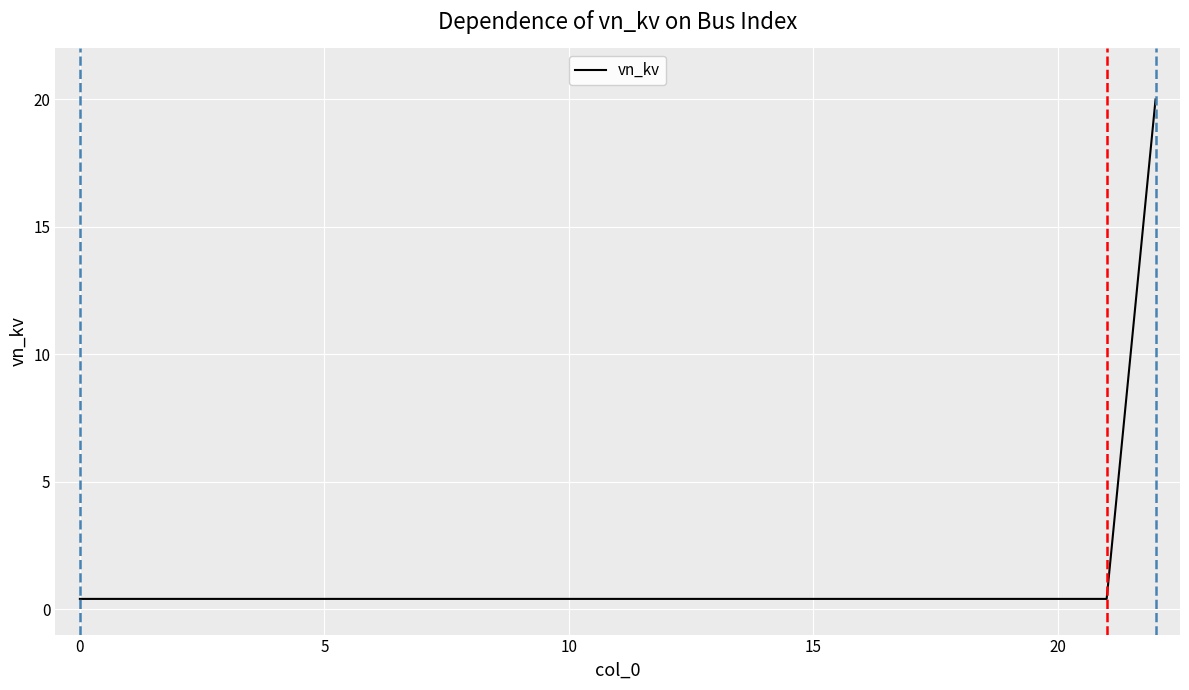

What is the difference between the maximum and minimum values?

19.6